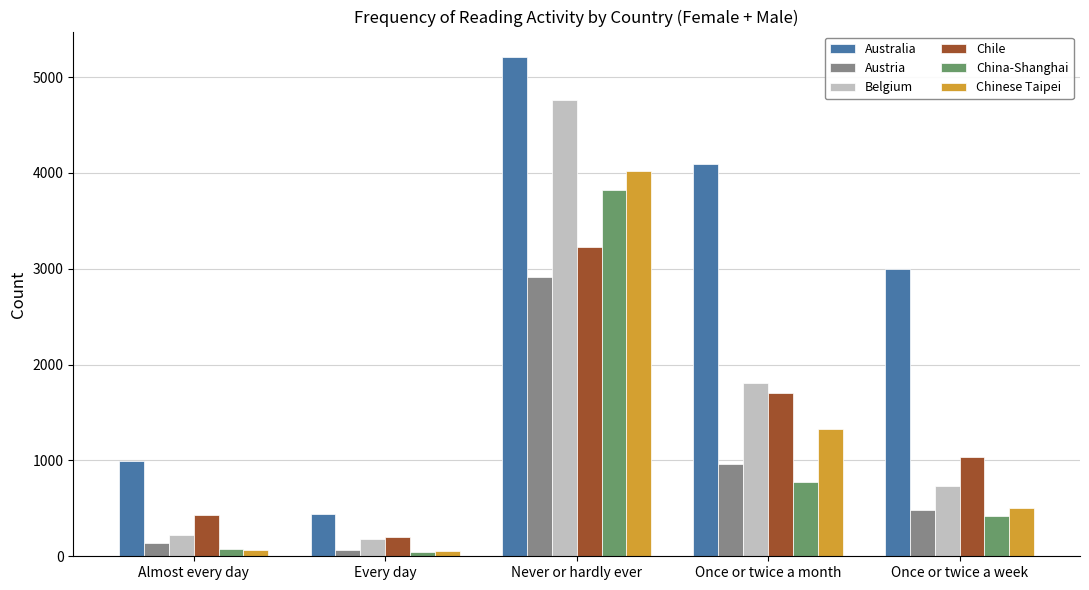

True or false: Australia has a value of 4089 at Once or twice a month.

True